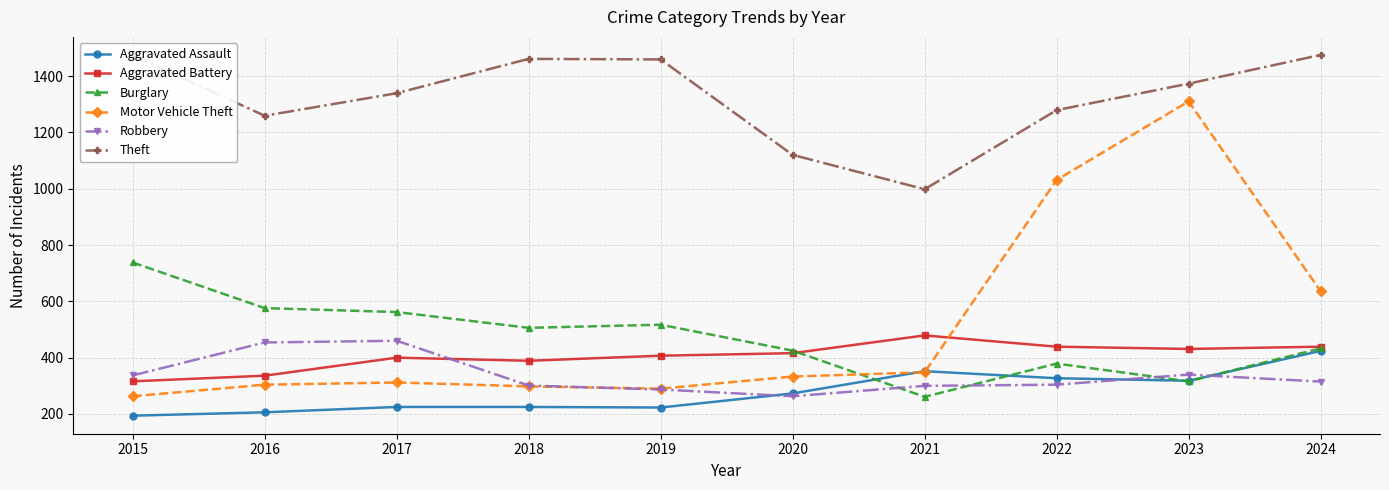

Is it true that Robbery equals 447 at 2018?

False